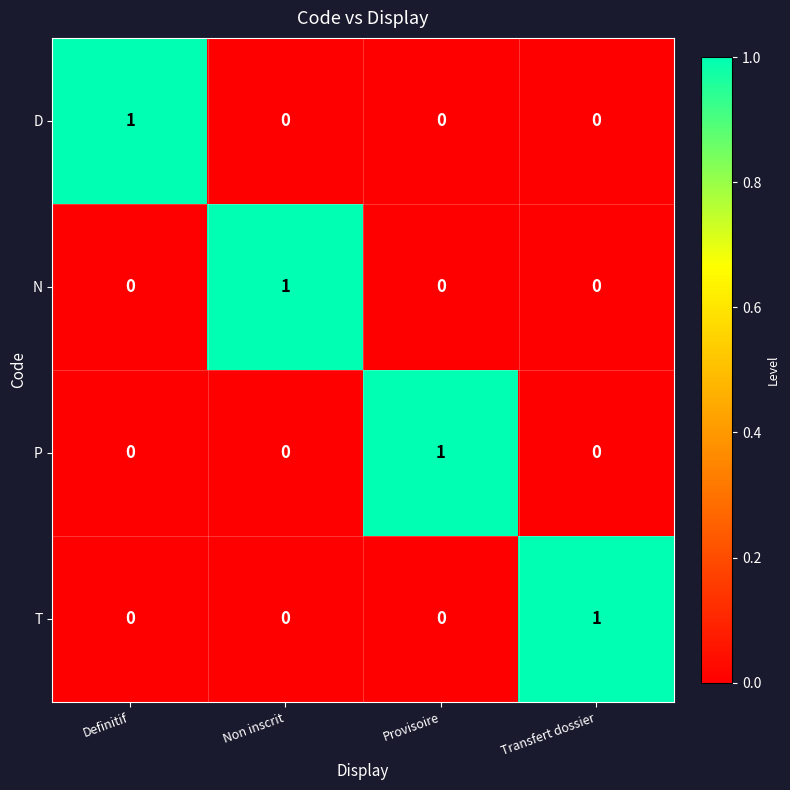

What is the spread (max minus min) of values at Non inscrit?

1